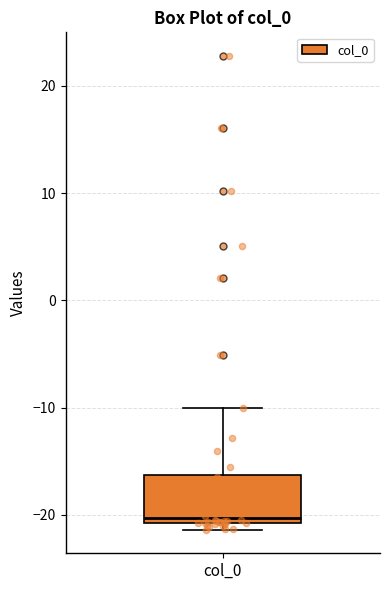

Read this box plot against the y-axis: the position of the median line, the range covered by the box, and the ends of both whiskers. The values are not printed on the chart, so give them approximately, as read against the axis.

median -20, box -21 to -16, whiskers -21 (just below the box's lower edge) to -10